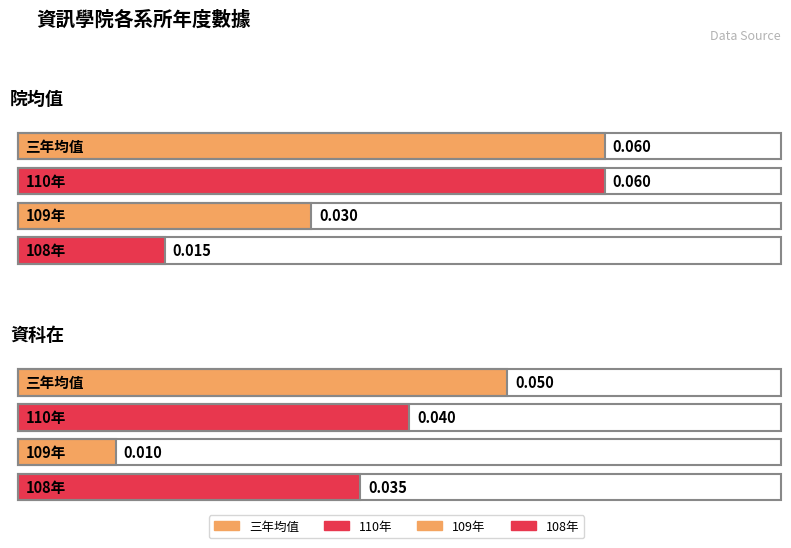

Is the value of 110年 at 資科在 greater than the value of 三年均值 at 院均值?

No